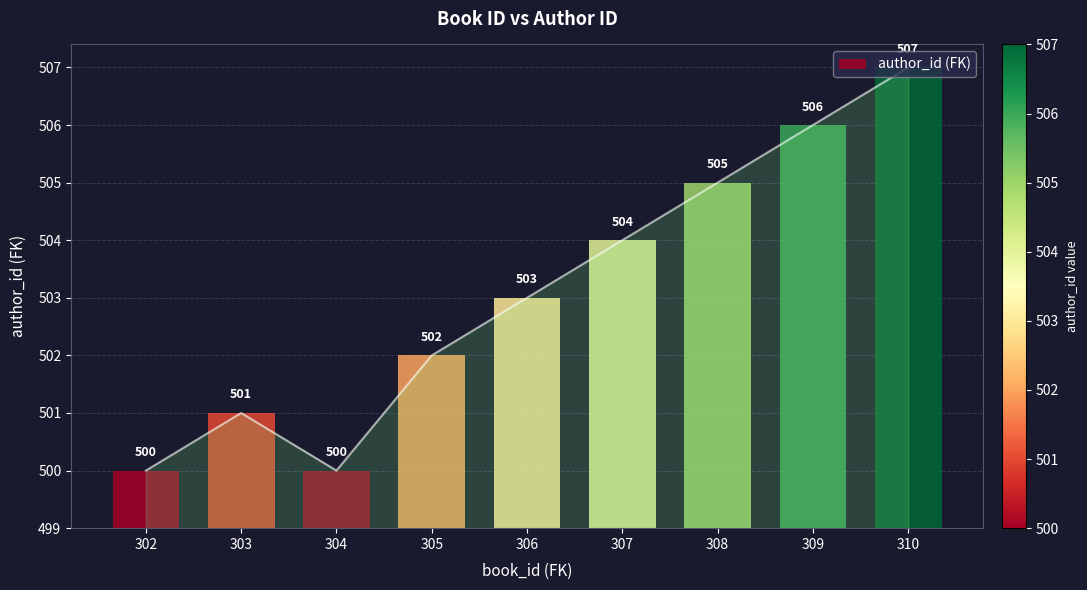

At which label does the data first exceed 503?

307